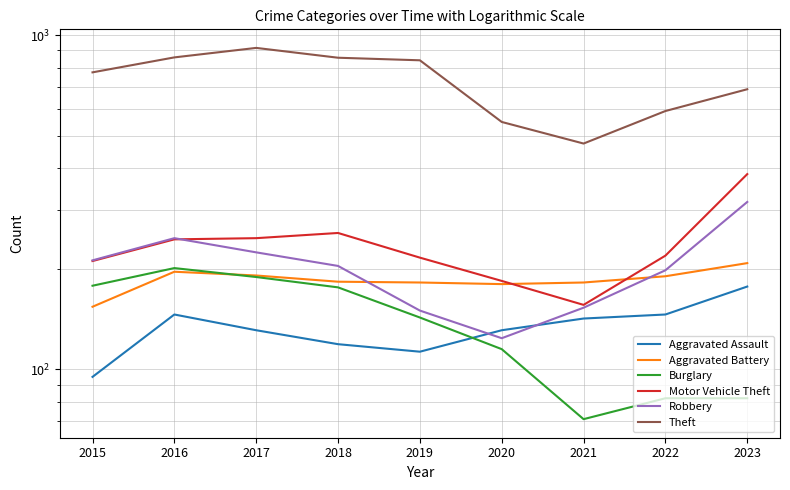

What is the total value across all series at 2019?

1645